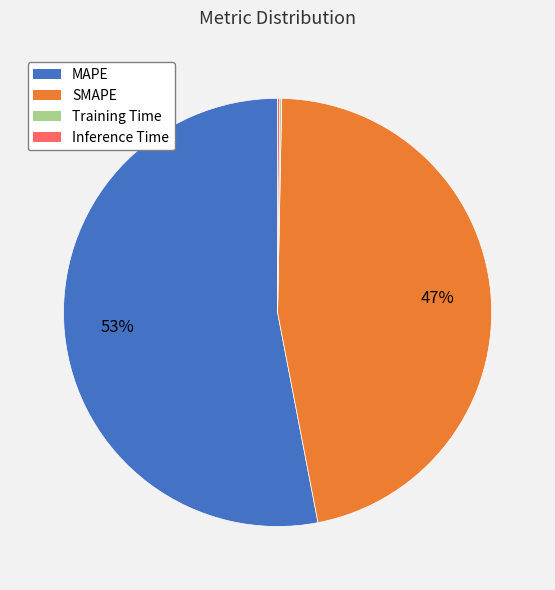

Does any single category account for the majority?

Yes